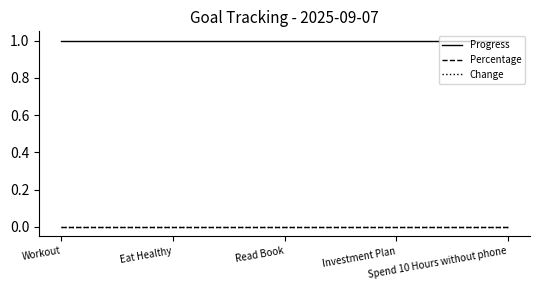

Reading right to left, list all the values displayed in this chart.

Progress: Spend 10 Hours without phone=1	Investment Plan=1	Read Book=1	Eat Healthy=1	Workout=1
Percentage: Spend 10 Hours without phone=0	Investment Plan=0	Read Book=0	Eat Healthy=0	Workout=0
Change: Spend 10 Hours without phone=0	Investment Plan=0	Read Book=0	Eat Healthy=0	Workout=0